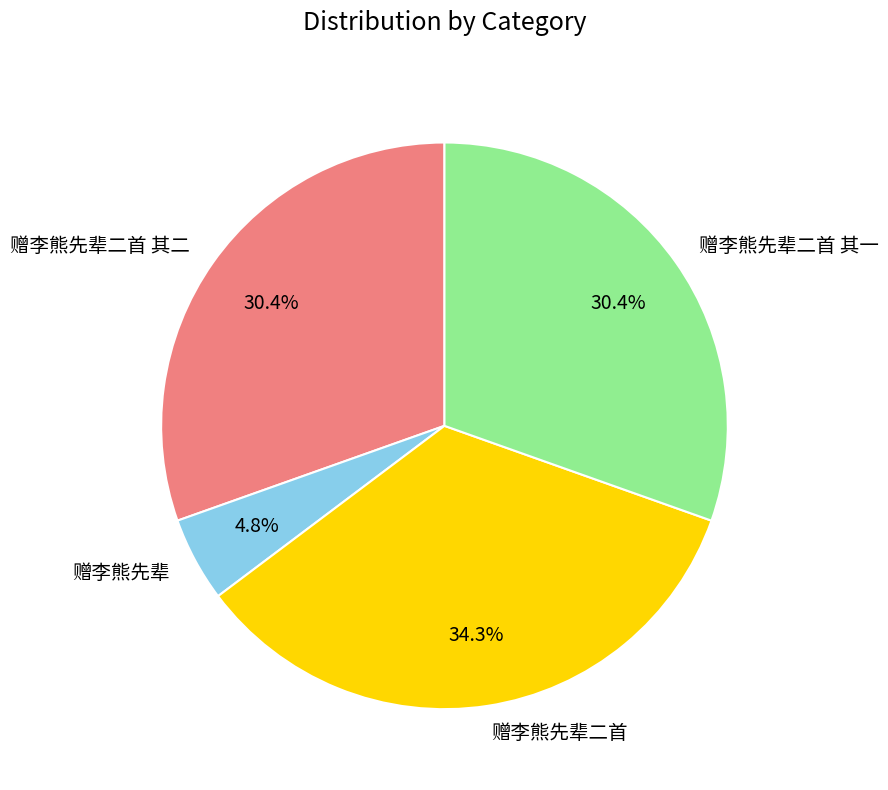

Is there a majority slice in this chart?

No